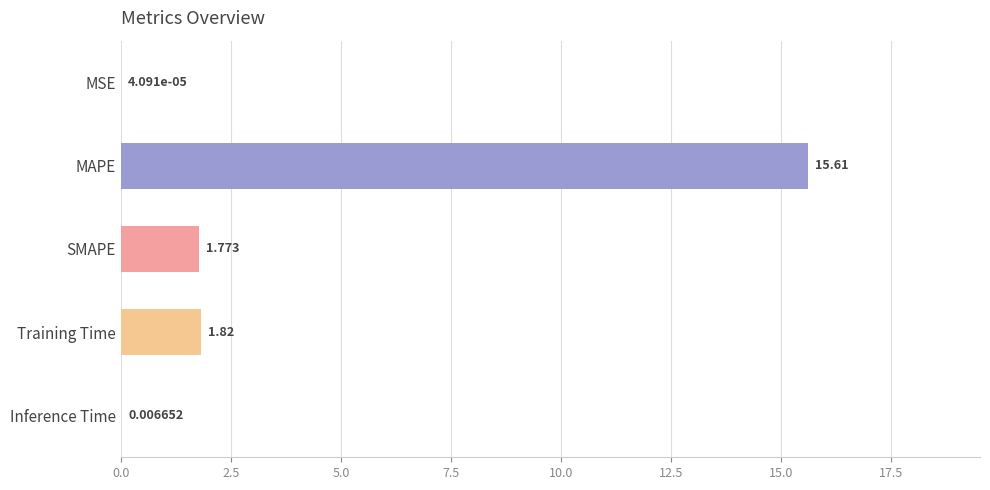

Which label corresponds to the largest value in the chart?

MAPE